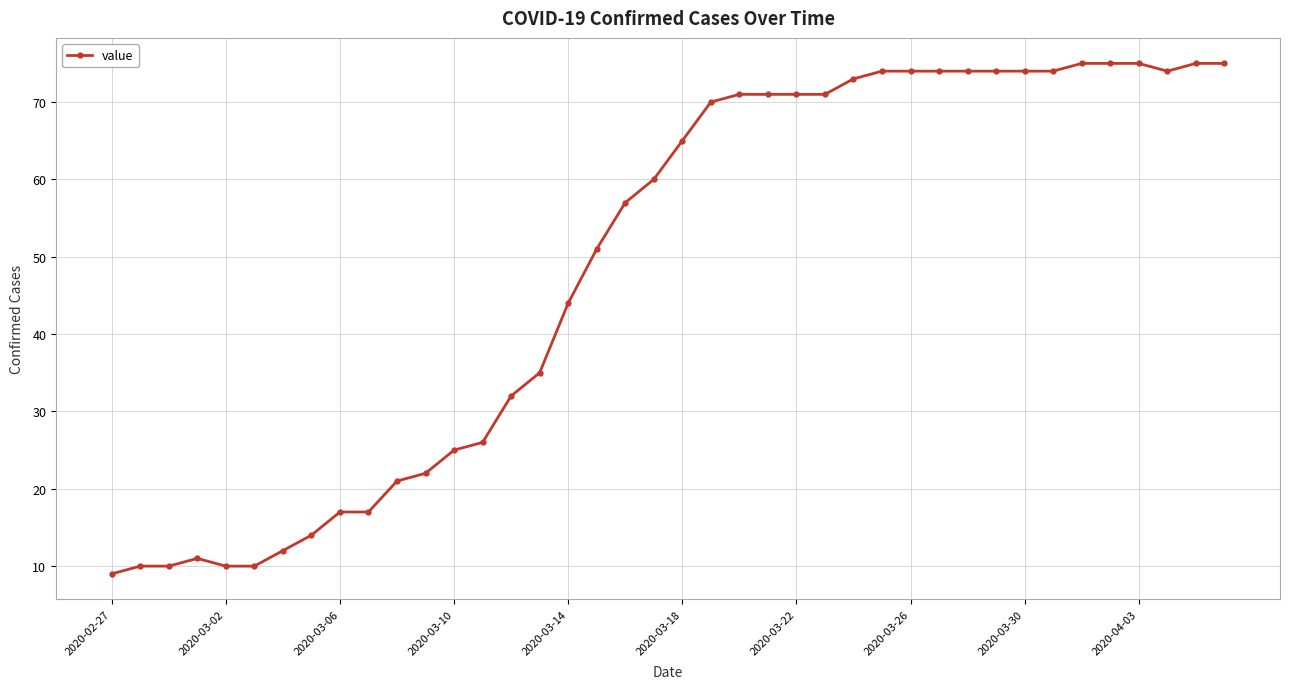

How many lines are shown in the chart?

1